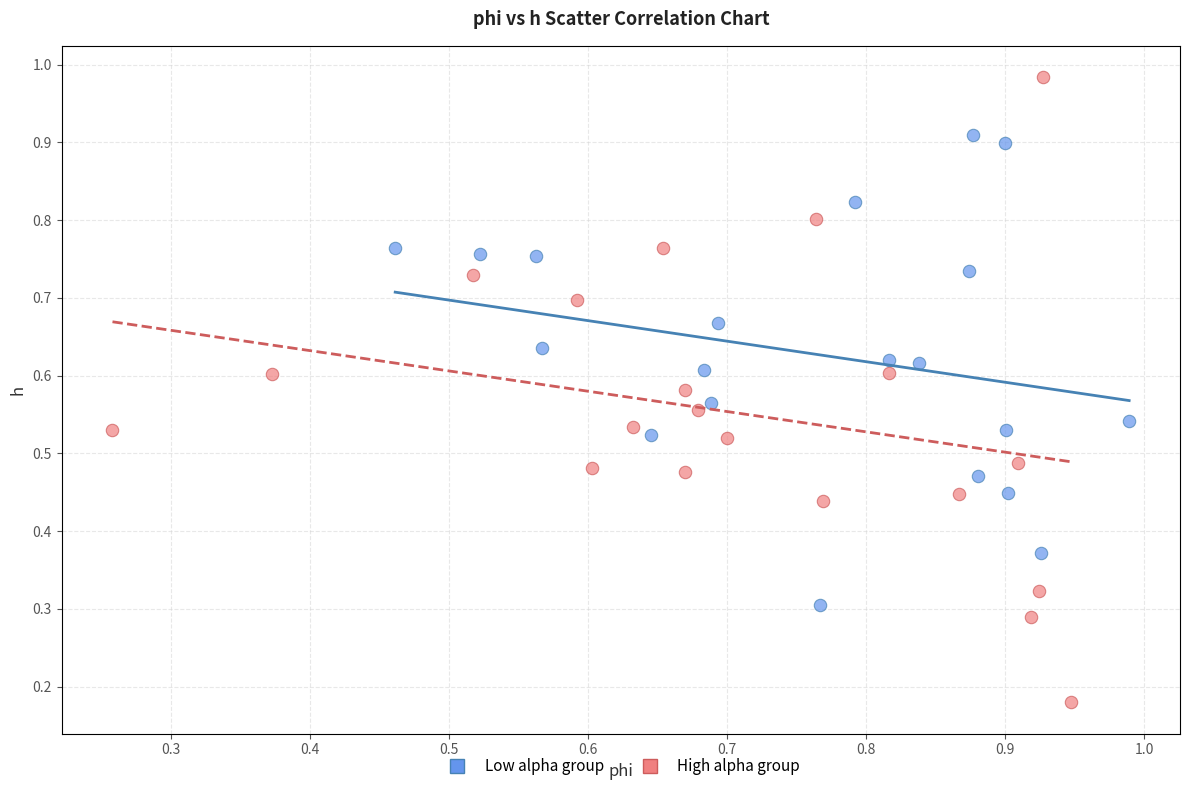

What are all the series names shown in the legend?

Low alpha group, High alpha group